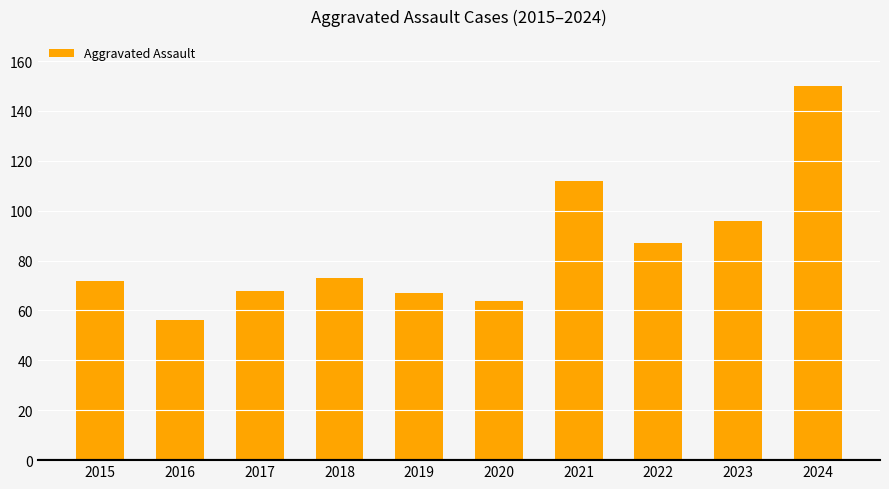

Approximately how many times larger is the value at 2024 compared to 2021?

1.3